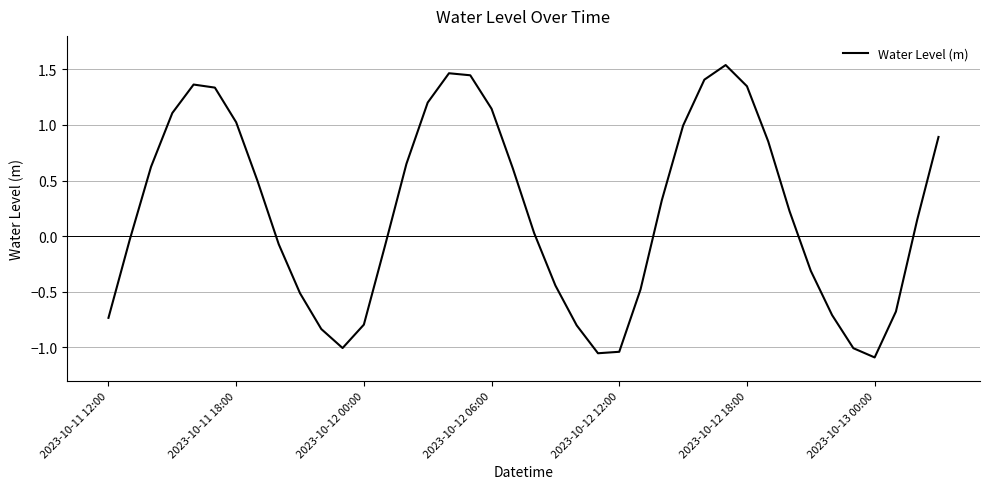

What is the difference between the maximum and minimum values?

2.6